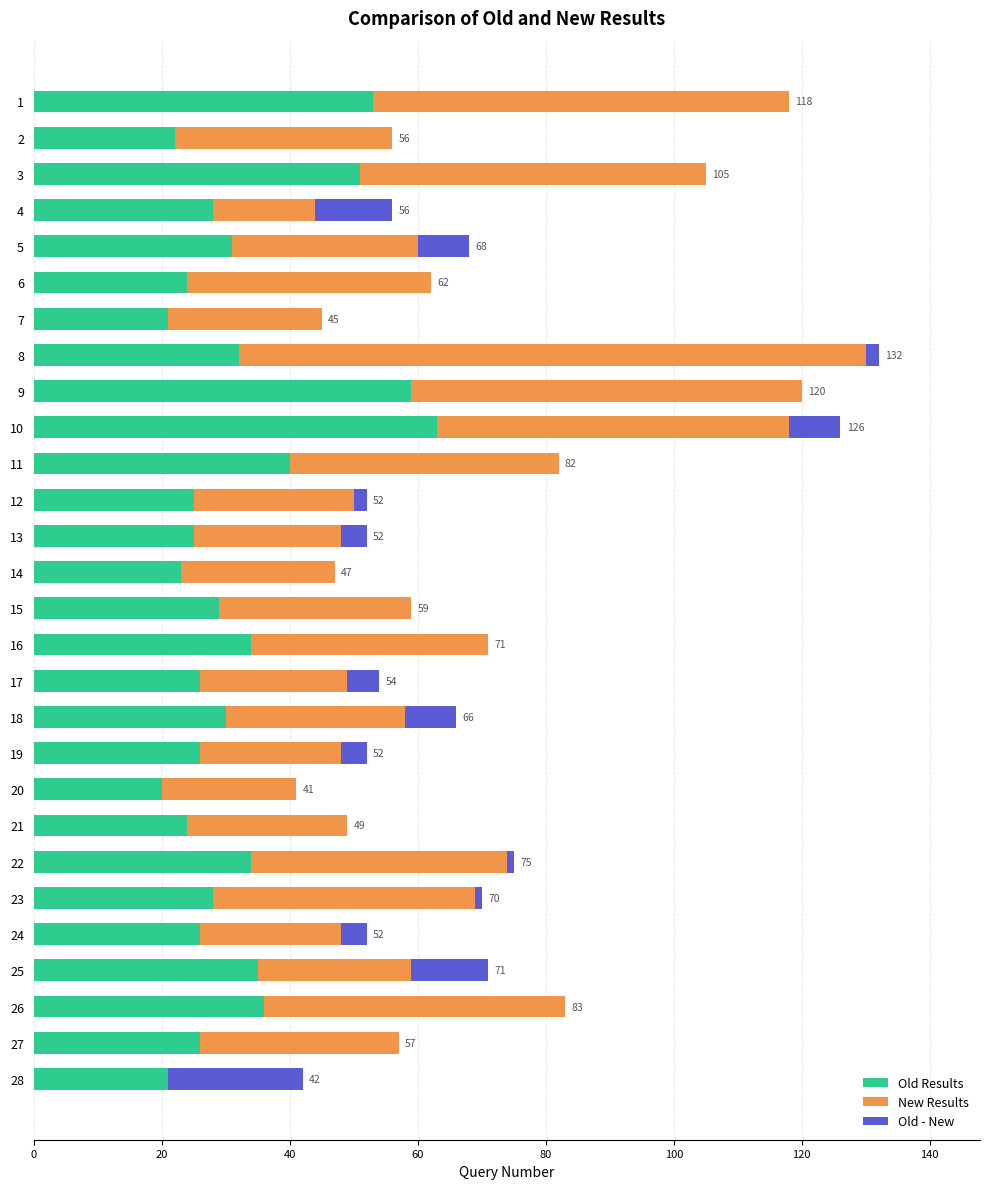

True or false: Old Results has a value of 42 at 27.

False